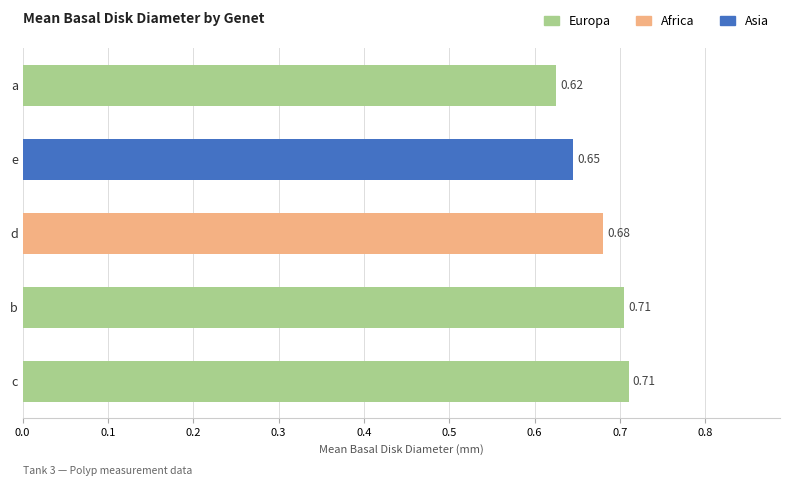

At which label is the value closest to 0?

a